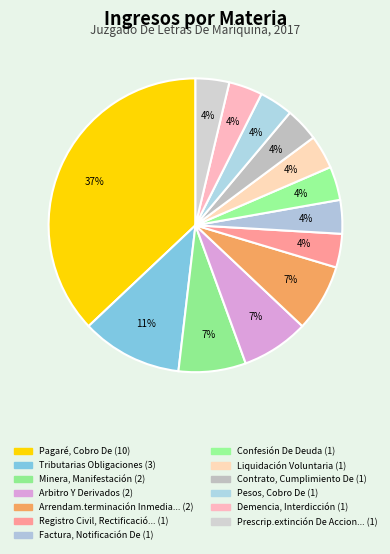

How many slices are in this pie chart?

13